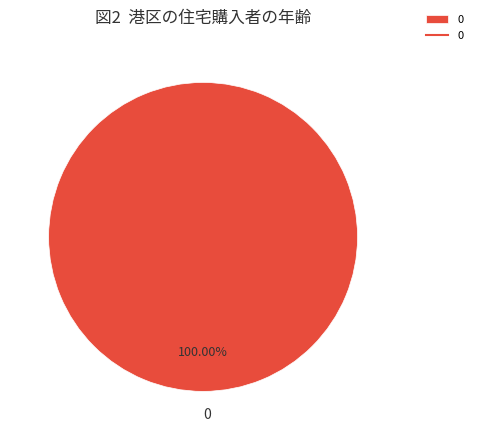

Is there any slice that represents more than half of the pie?

Yes